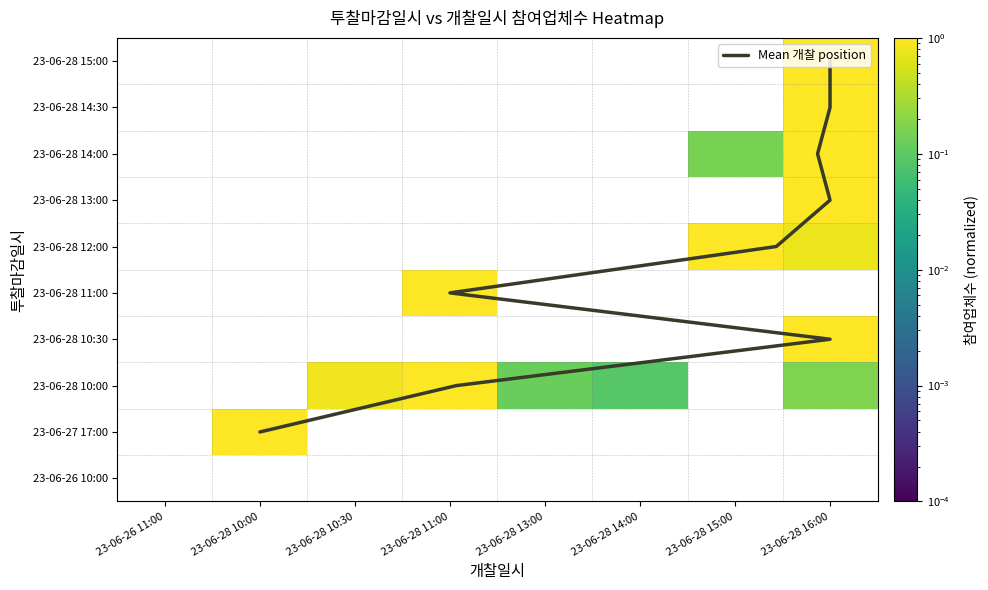

Where is the data nearest to the value 5?

23-06-28 11:00